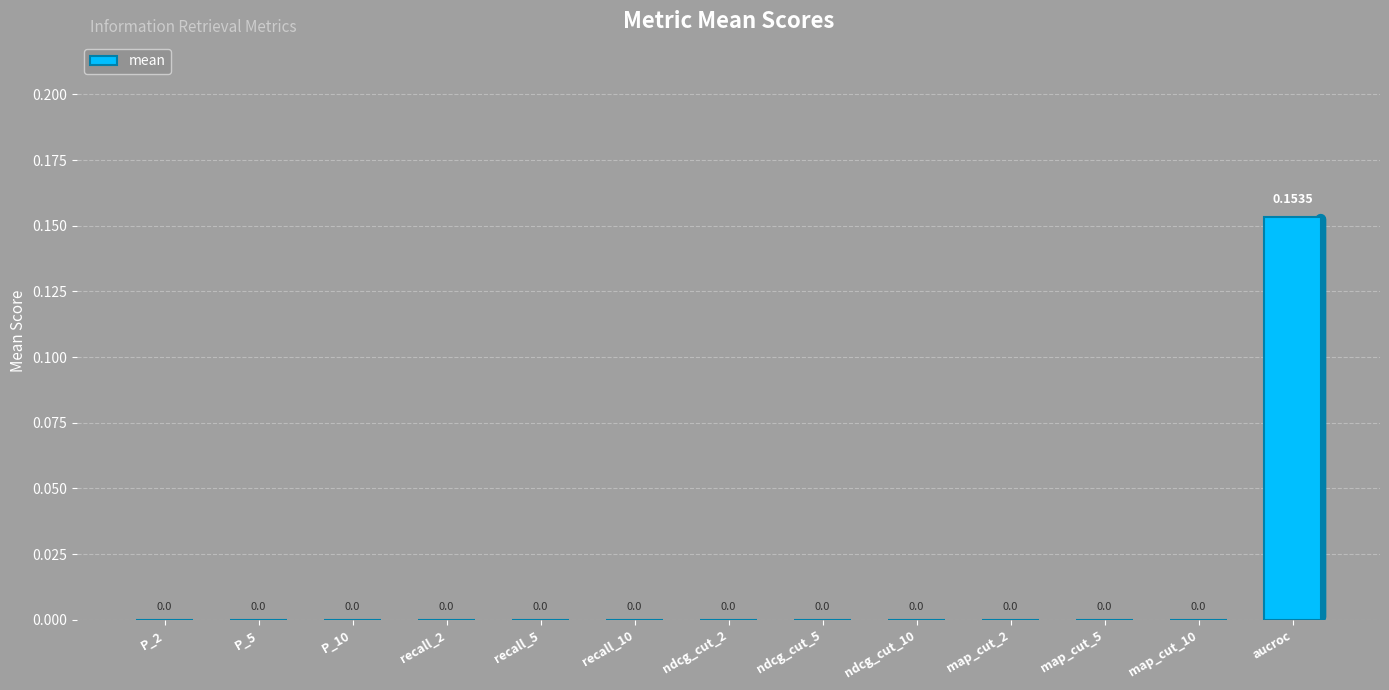

Which category has the highest value across all series?

aucroc